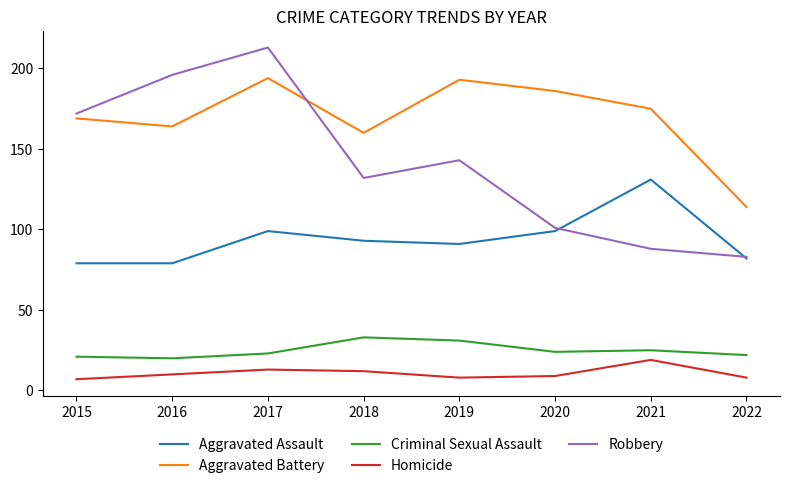

What is the smallest value displayed?

7